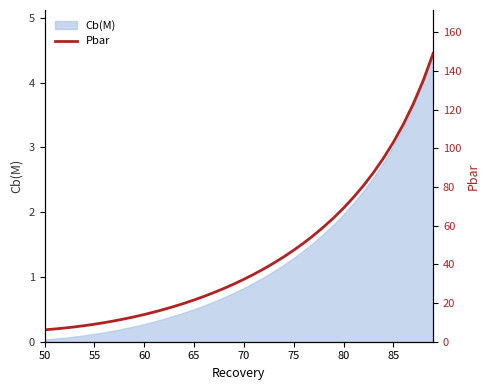

How many values exceed 32?

20